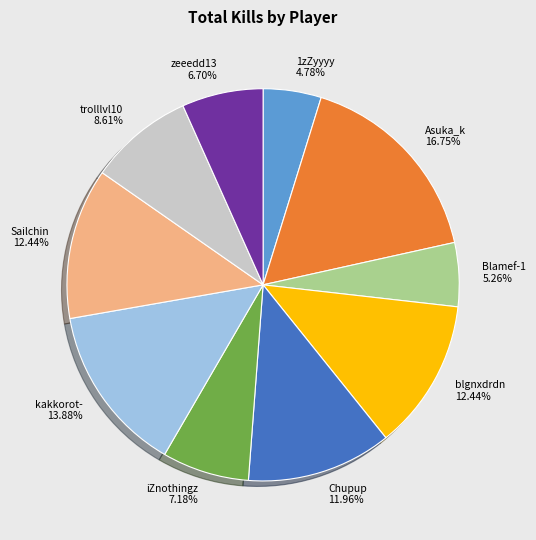

Which slice is the largest?

Asuka_k